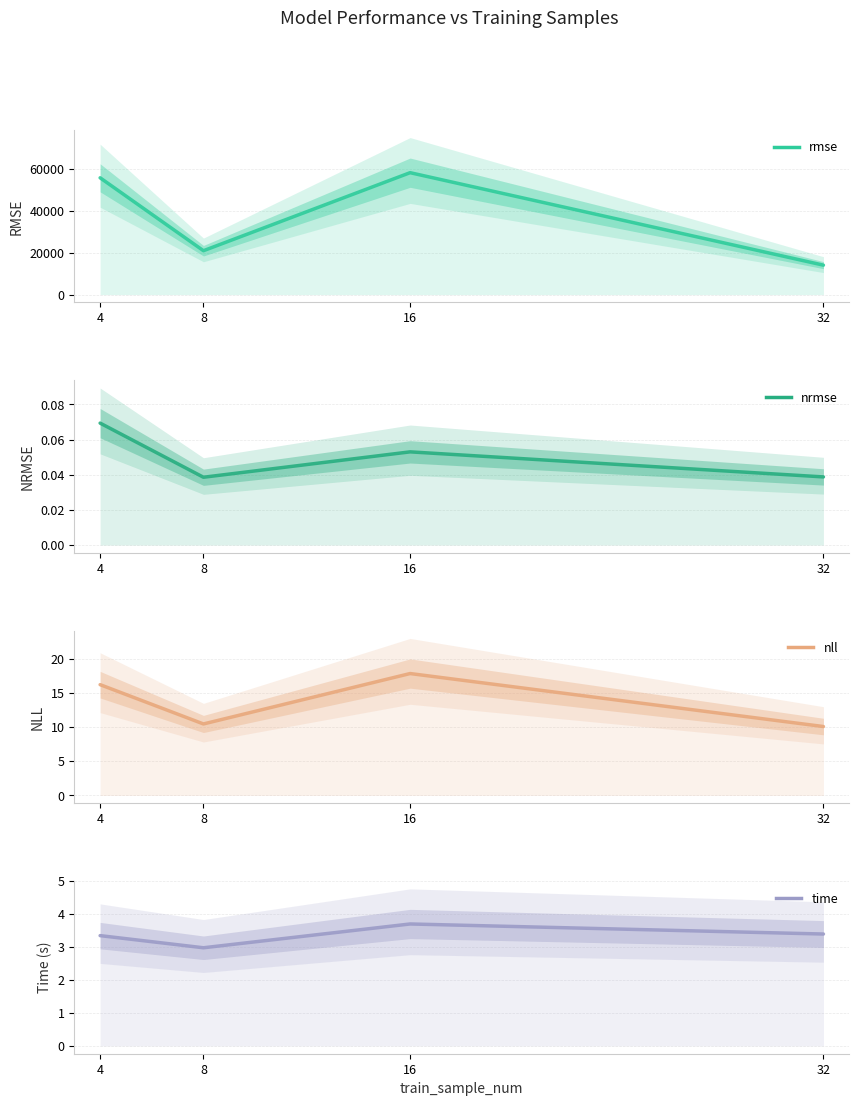

How many lines are shown in the chart?

4